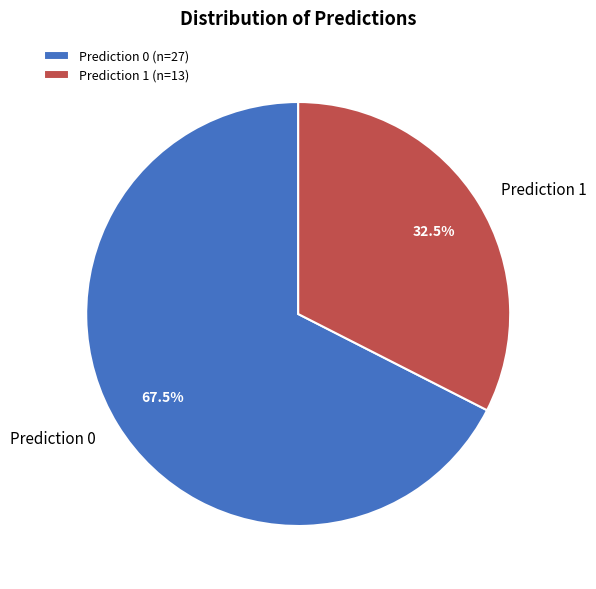

Is there a majority slice in this chart?

Yes